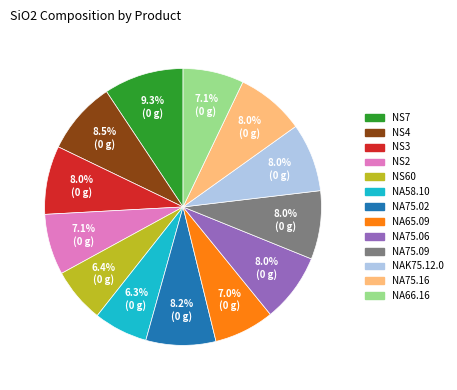

To the nearest percent, what is the combined percentage of NS7 and NA65.09?

16%